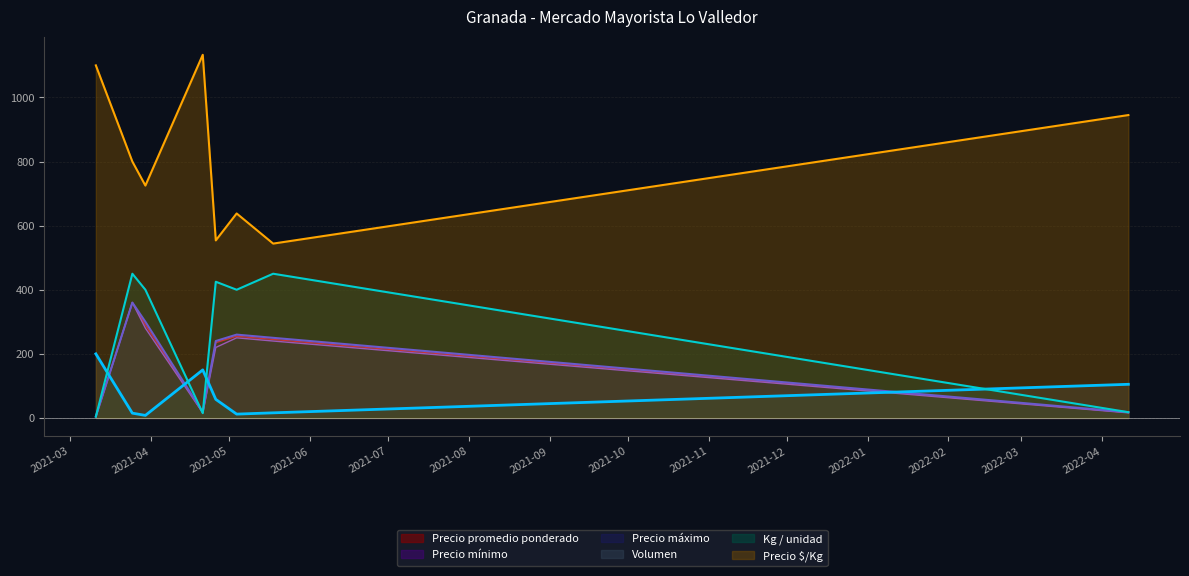

What is the smallest value displayed?

4.0